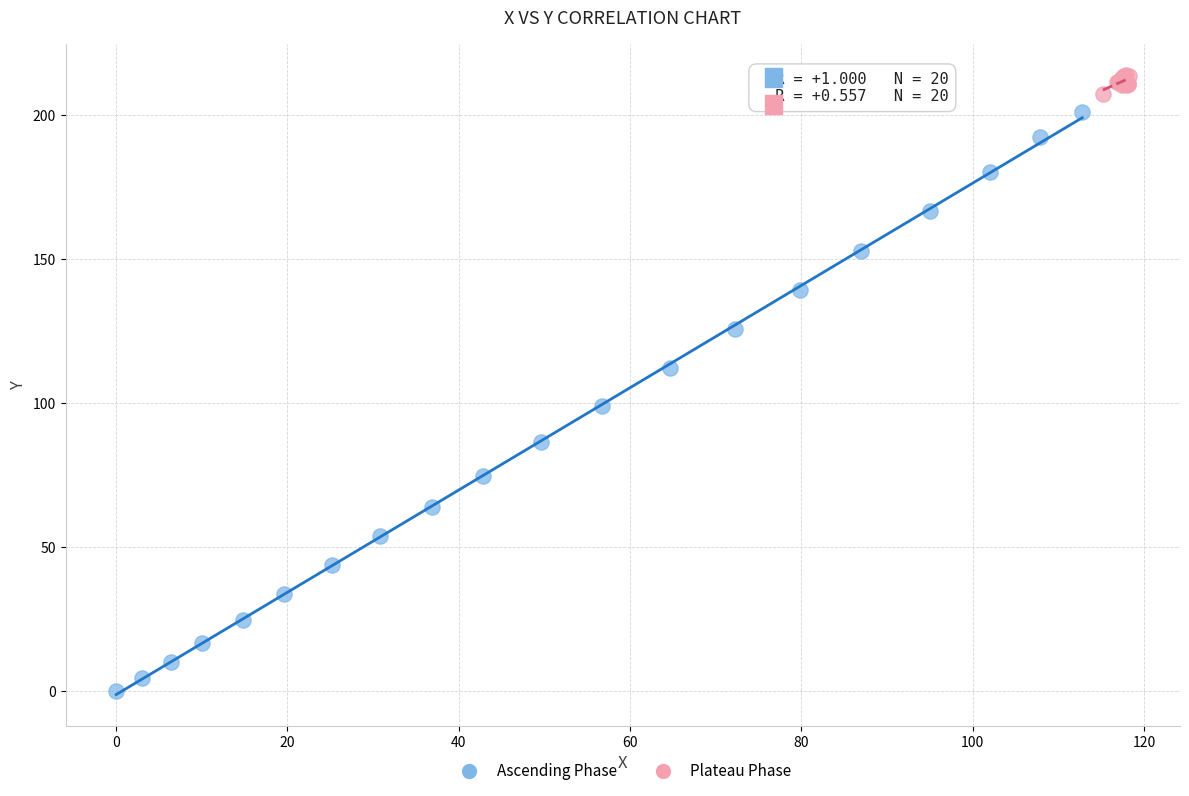

Which series contains the lowest Y value?

Ascending Phase